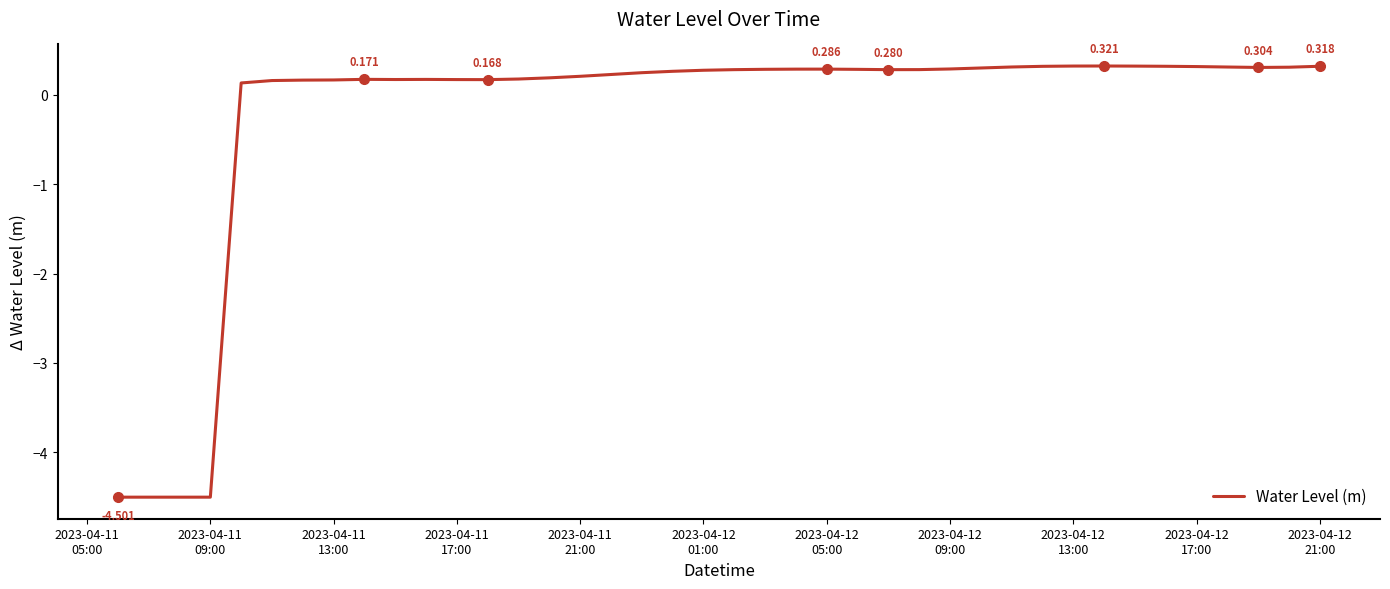

Count the number of categories in the chart.

40